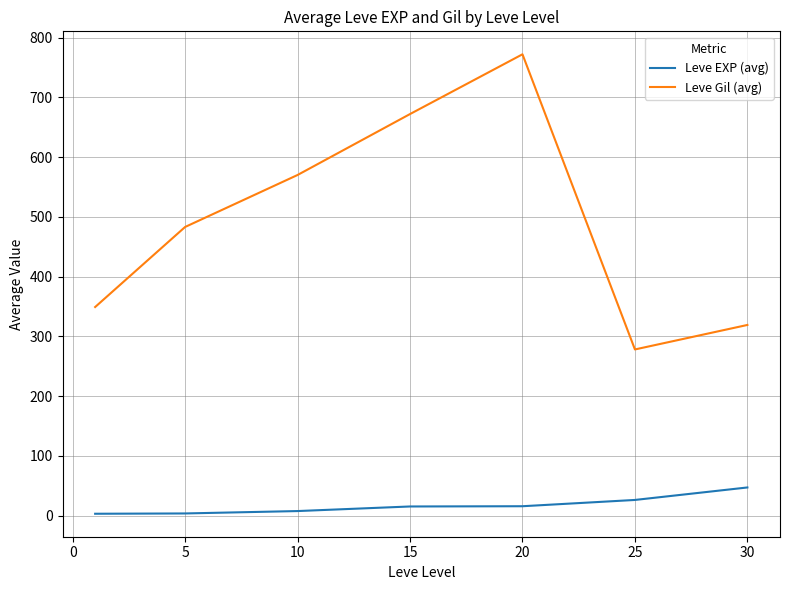

What are all the series names shown in the legend?

Leve EXP (avg), Leve Gil (avg)